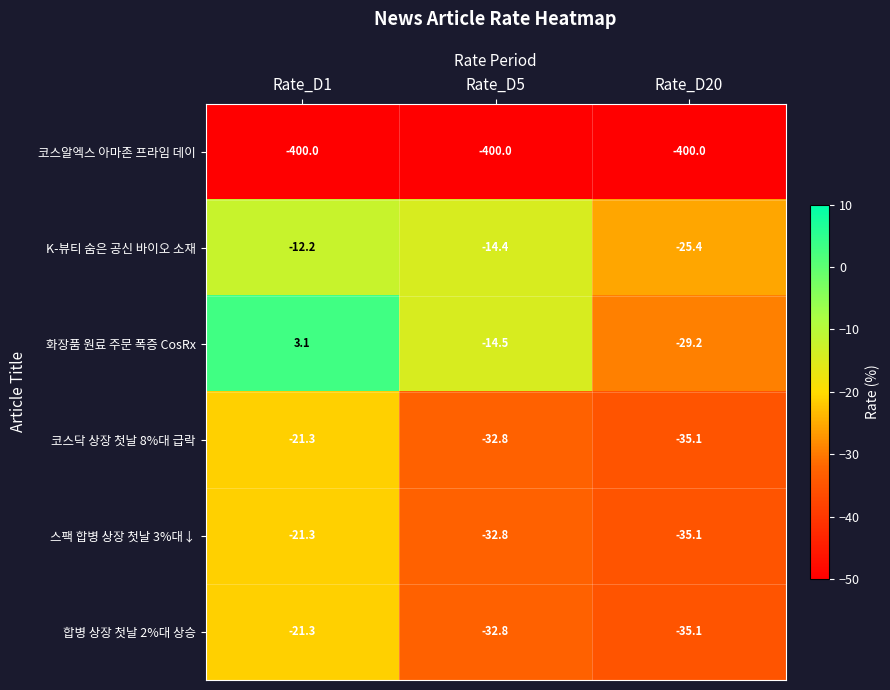

Reading right to left, what are all the values shown in this chart?

코스알엑스 아마존 프라임 데이: Rate_D20=-400.0	Rate_D5=-400.0	Rate_D1=-400.0
K-뷰티 숨은 공신 바이오 소재: Rate_D20=-25.4	Rate_D5=-14.4	Rate_D1=-12.2
화장품 원료 주문 폭증 CosRx: Rate_D20=-29.2	Rate_D5=-14.5	Rate_D1=3.1
코스닥 상장 첫날 8%대 급락: Rate_D20=-35.1	Rate_D5=-32.8	Rate_D1=-21.3
스팩 합병 상장 첫날 3%대↓: Rate_D20=-35.1	Rate_D5=-32.8	Rate_D1=-21.3
합병 상장 첫날 2%대 상승: Rate_D20=-35.1	Rate_D5=-32.8	Rate_D1=-21.3